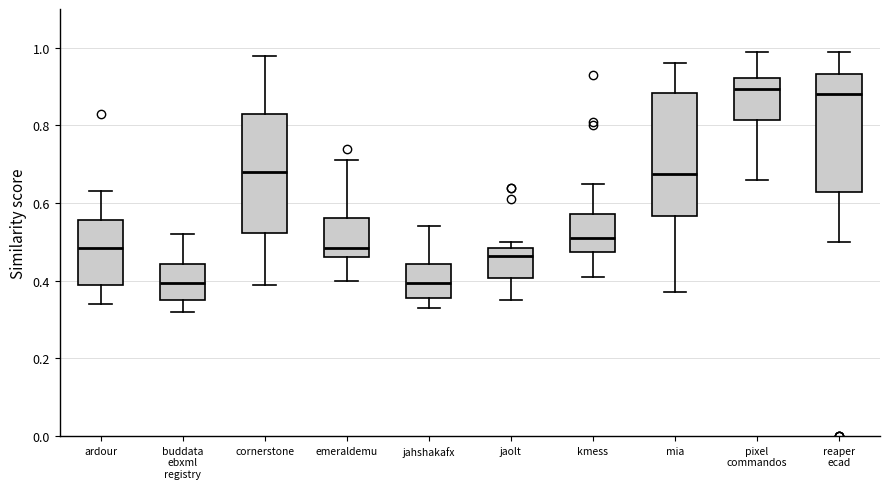

Where does the lower whisker of the box for jaolt end on the y-axis? The values are not printed on the chart, so give them approximately, as read against the axis.

0.36